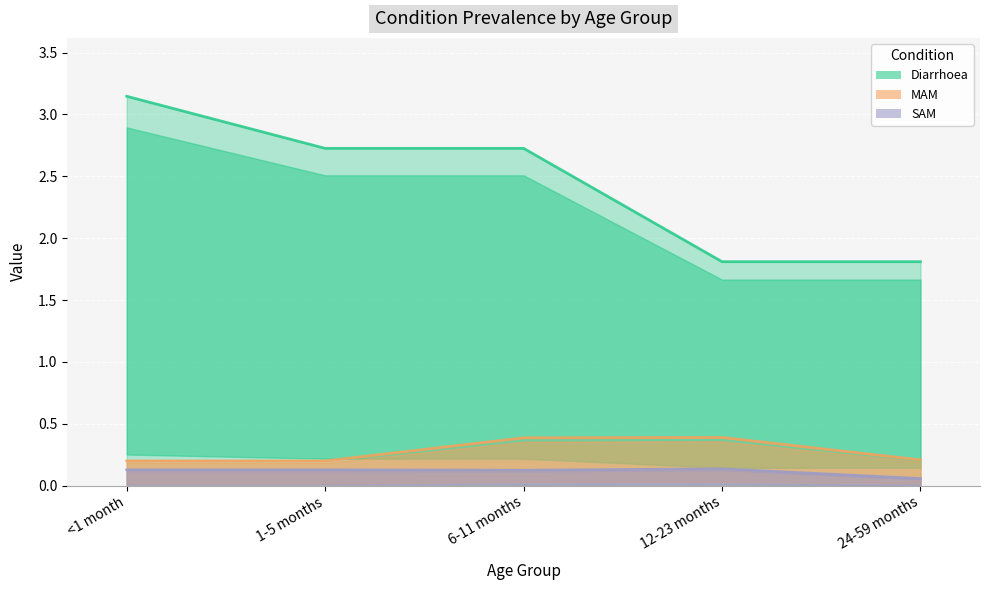

What is the minimum value for MAM?

0.2